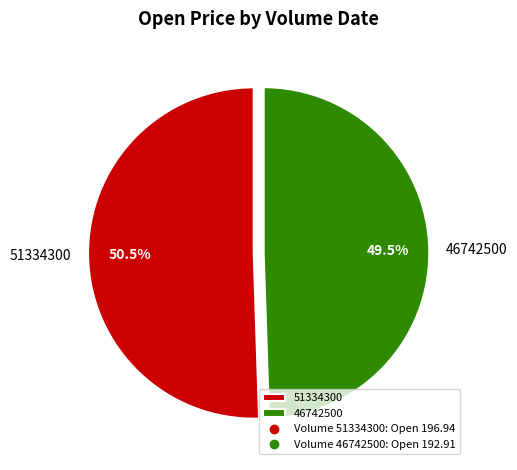

Rank the categories by value from lowest to highest.

46742500, 51334300